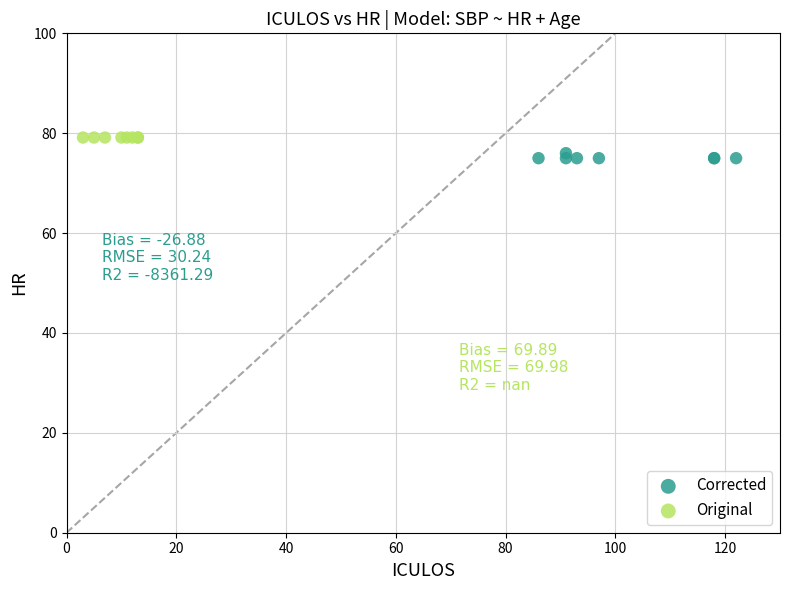

Which series reaches the minimum Y coordinate?

Corrected